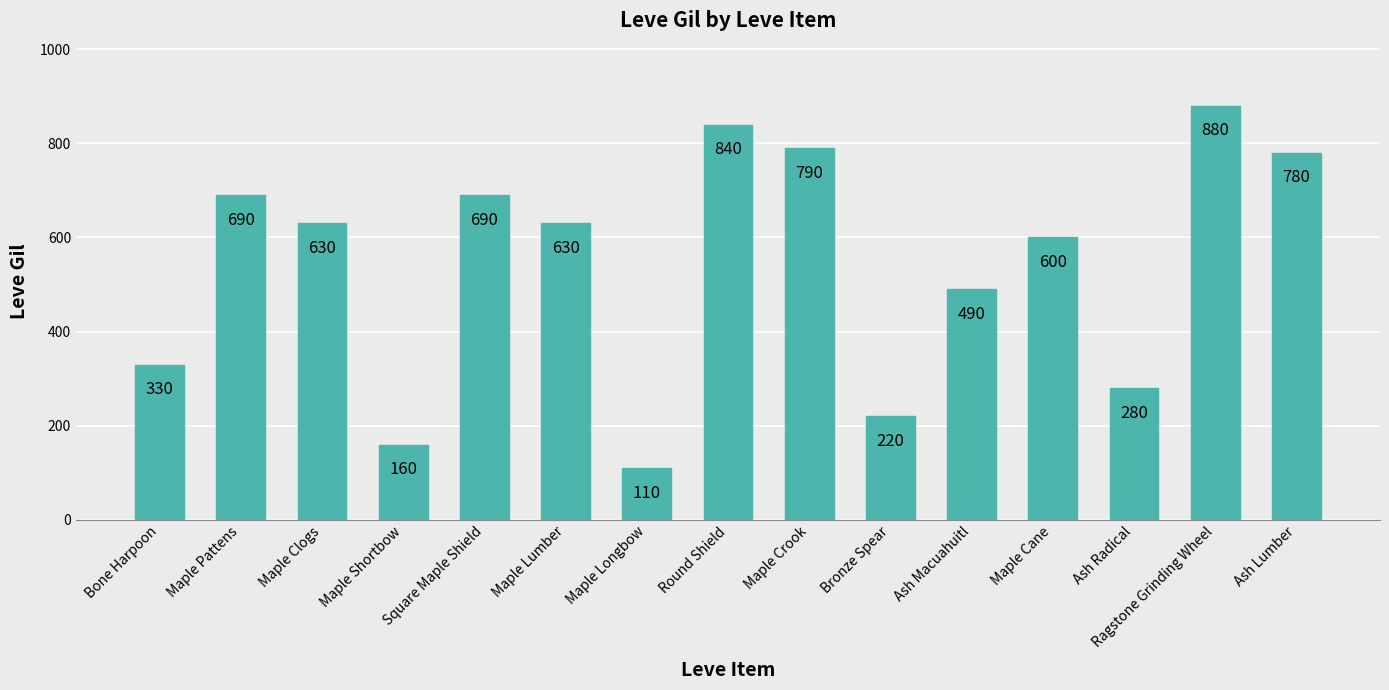

What is the sum of all values?

8120